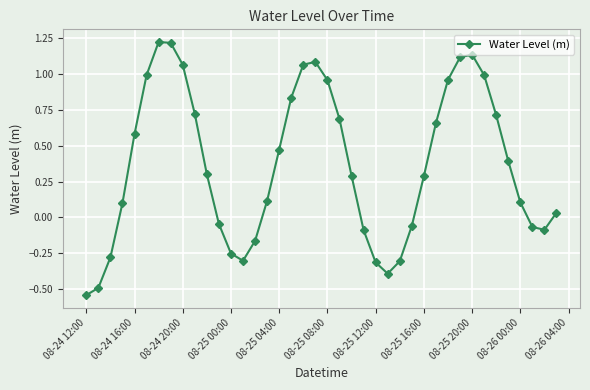

True or false: the data has more than 0 interior local peaks.

True